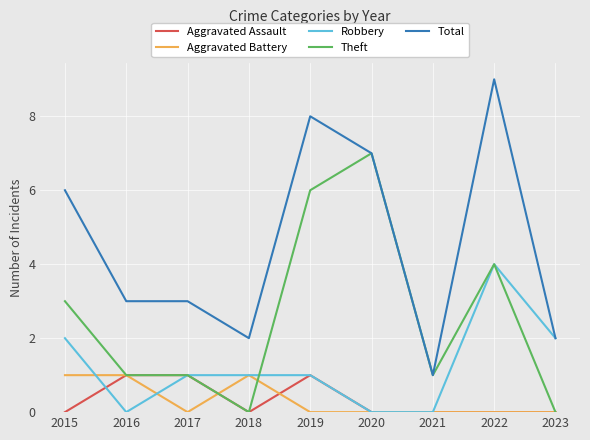

The value of Total at 2015 is 6. True or false?

True